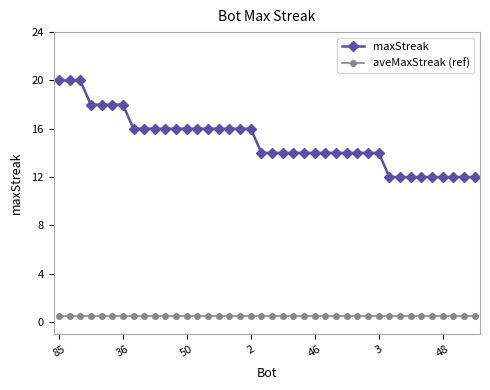

At how many categories does at least one series exceed 3?

40